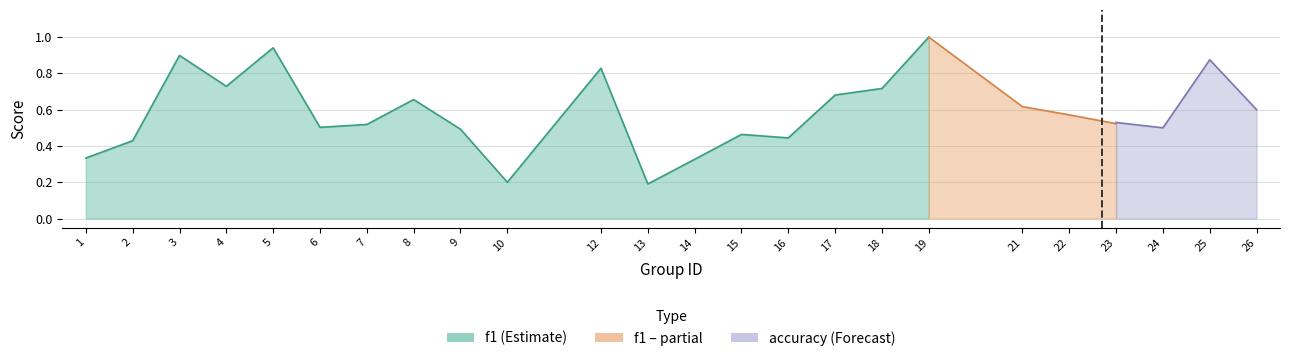

Which series ends up on top after the final intersection of f1 and accuracy?

f1